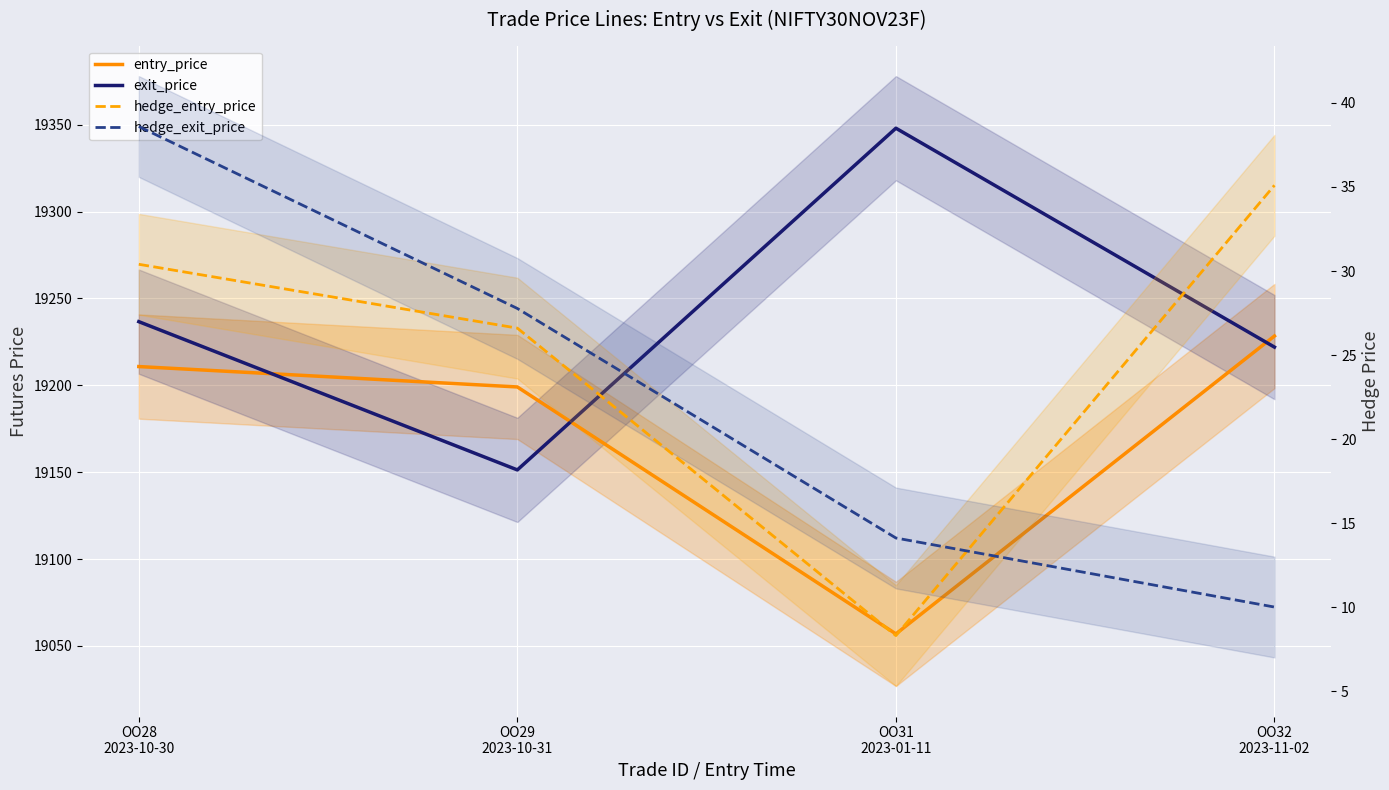

Is the value of exit_price at OO31
2023-01-11 greater than the value of hedge_exit_price at OO31
2023-01-11?

Yes